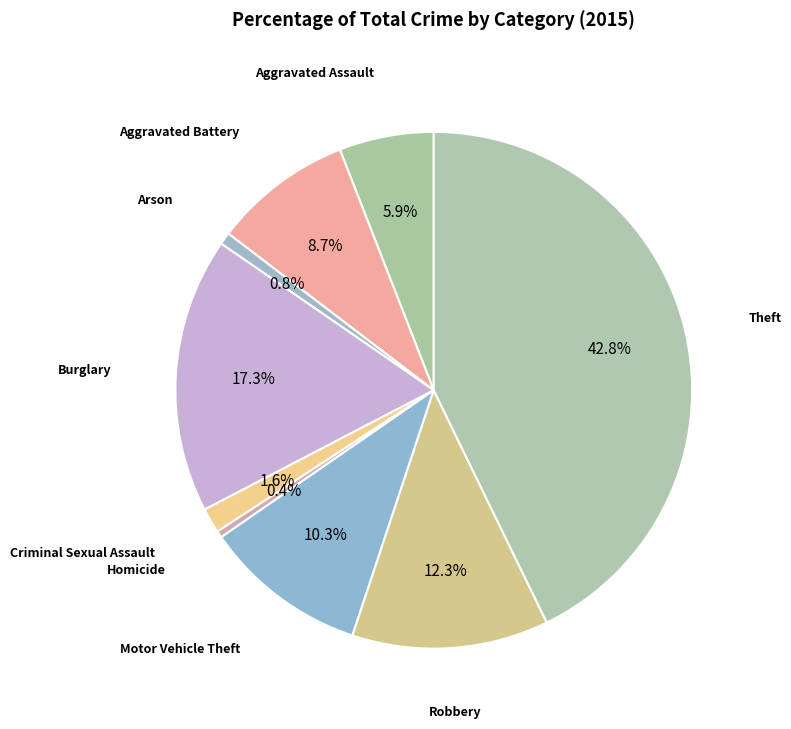

Count the number of slices in the pie.

9